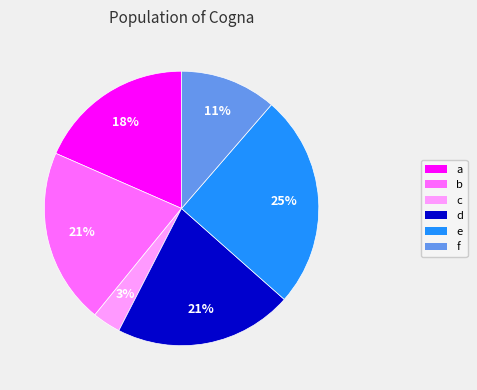

Is the sum of a and b greater than half?

No